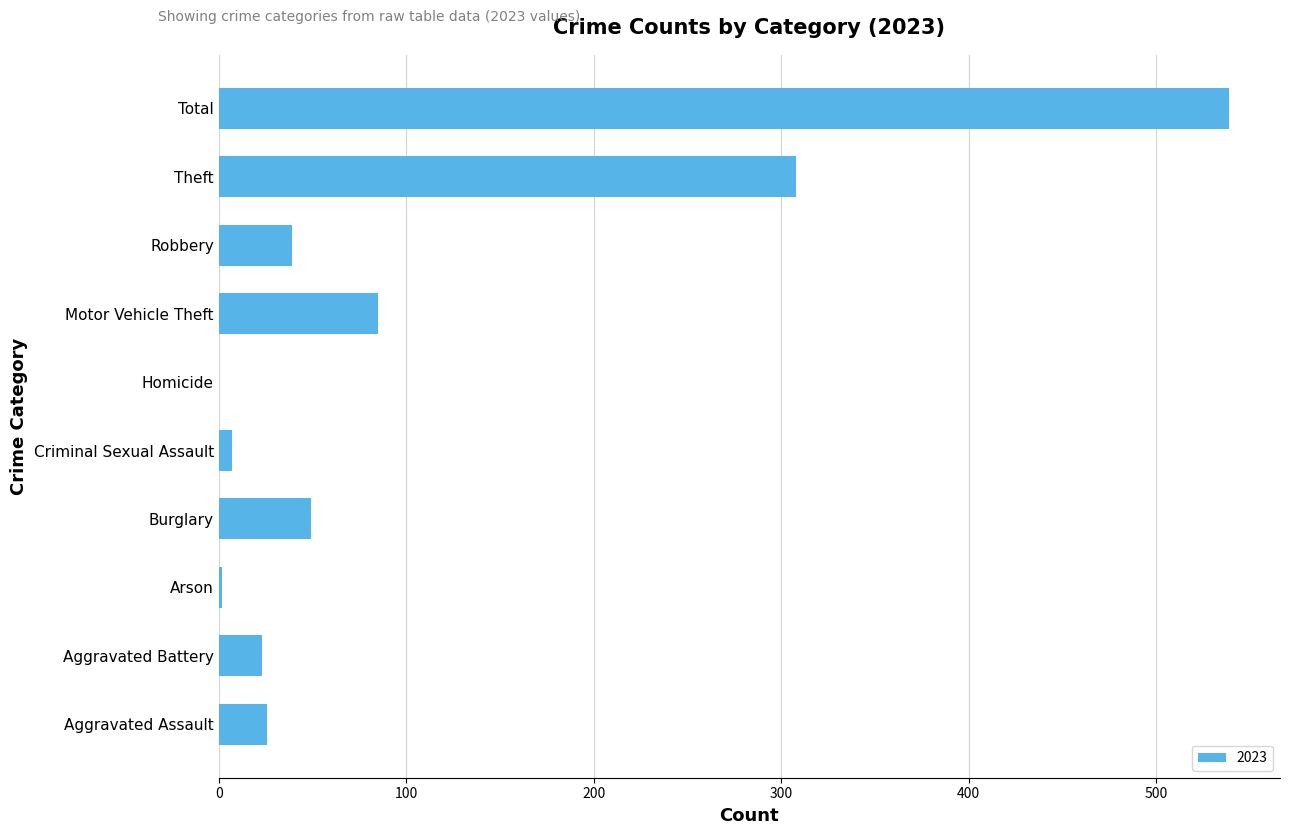

What is the ratio of the value at Theft to the value at Robbery?

7.9